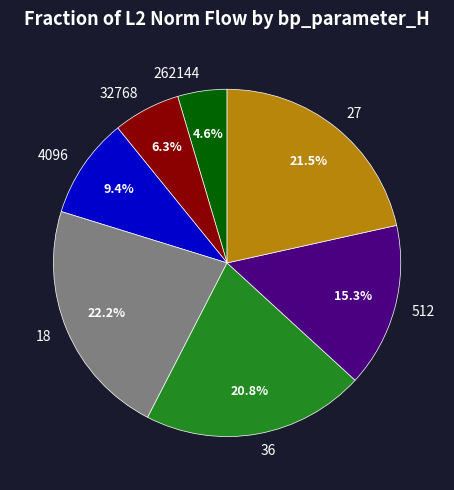

Count the number of slices in the pie.

7